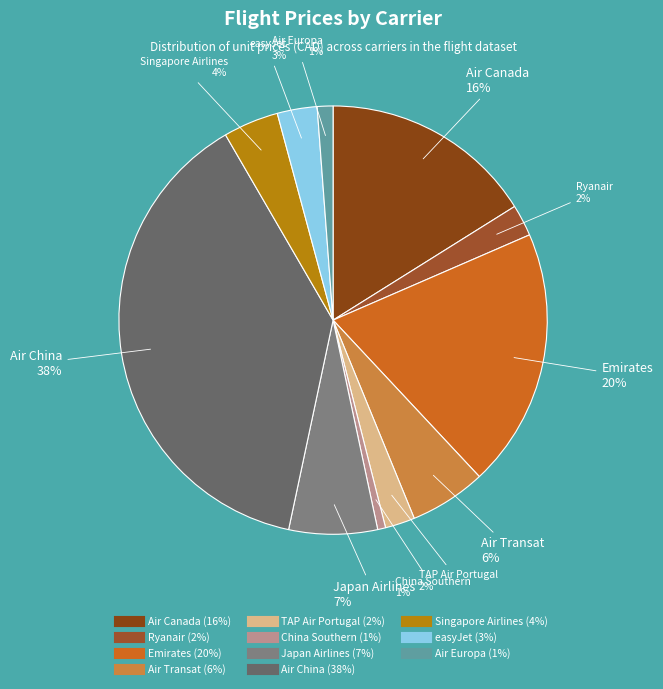

How many slices are in this pie chart?

11